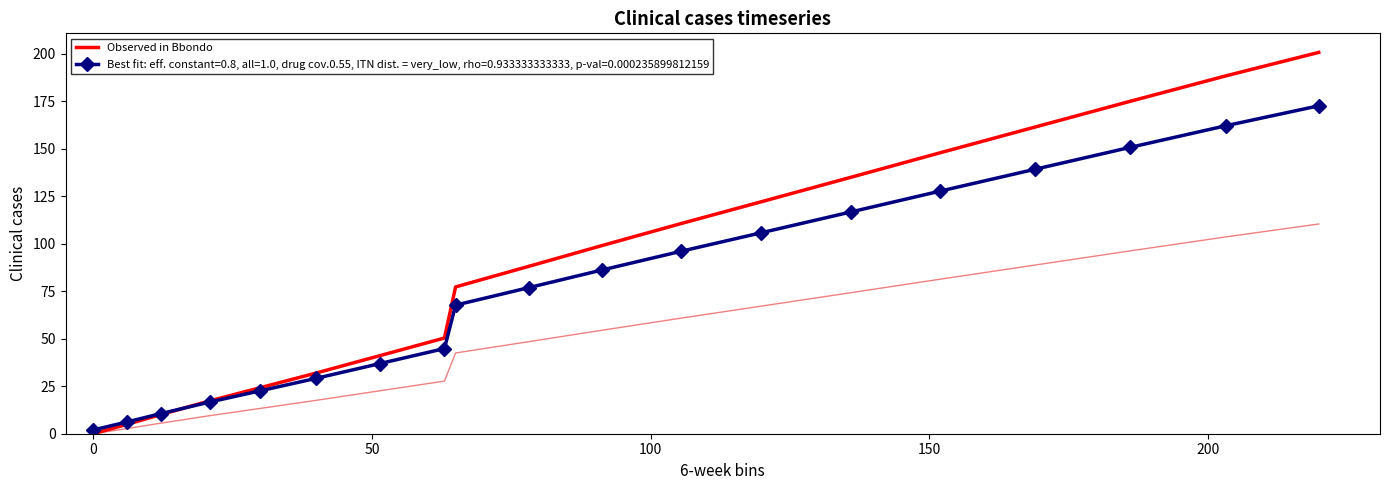

What is the value of the 14th point from the left?

135.0